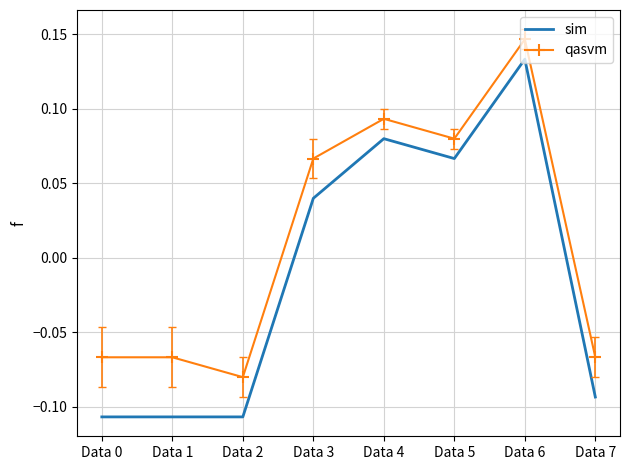

Count the number of data series in this chart.

2